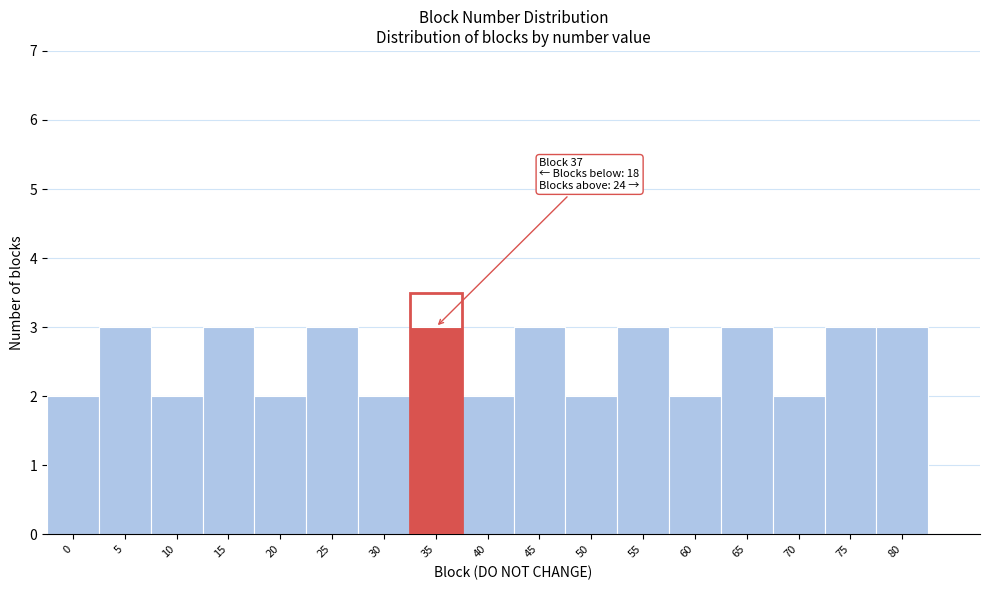

Reading left to right, extract all data points from this chart.

2	3	2	3	2	3	2	3	2	3	2	3	2	3	2	3	3